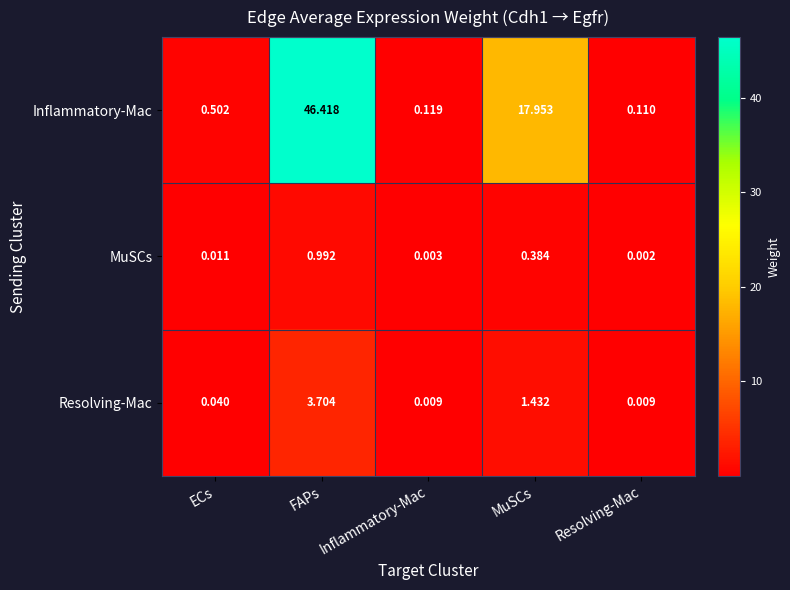

Which series has the largest range (max minus min)?

Inflammatory-Mac